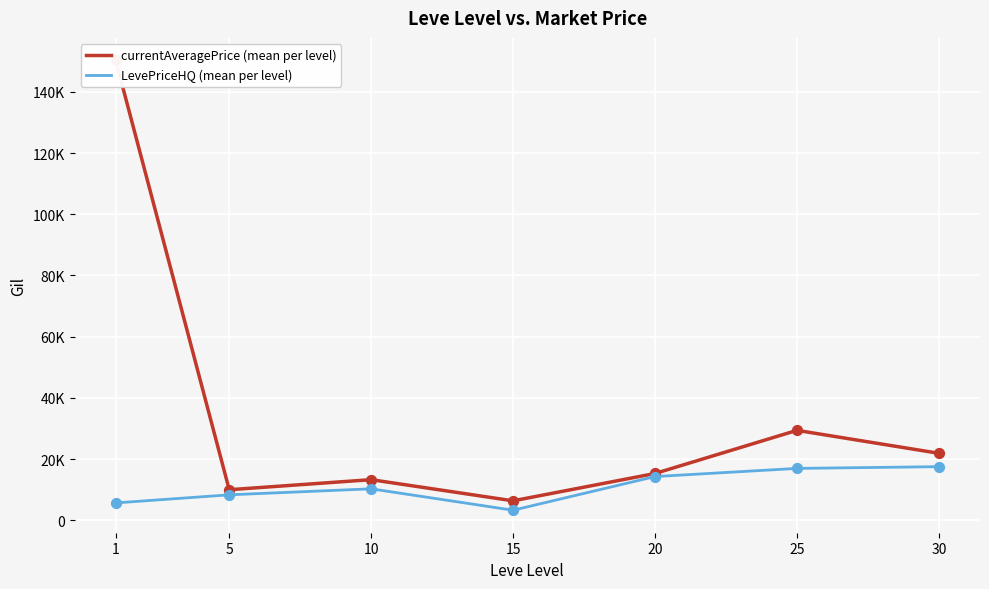

At which category is the sum across all series the highest?

1